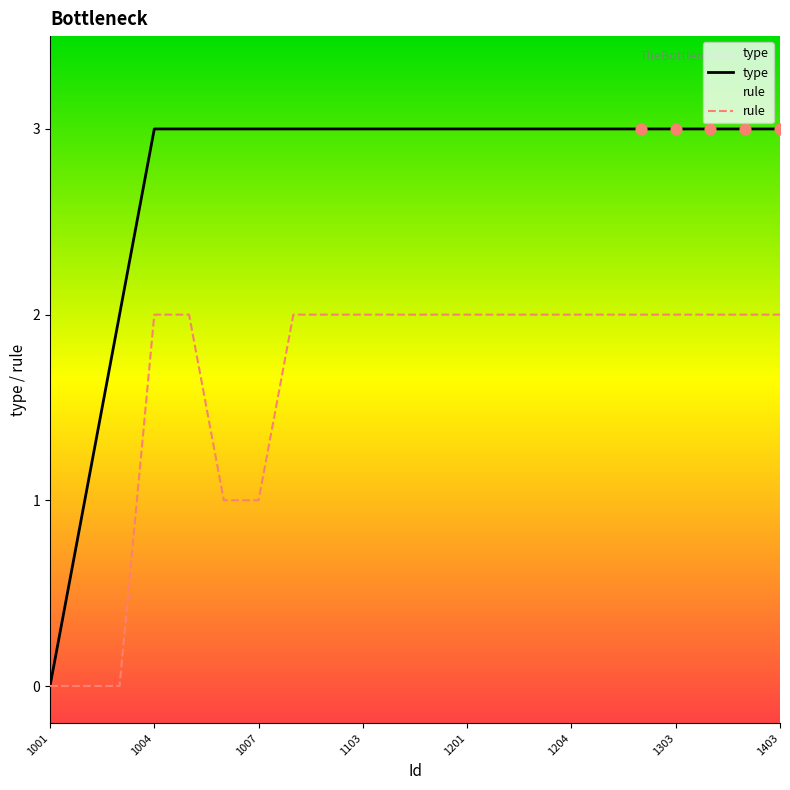

At how many categories does at least one series exceed 2?

19